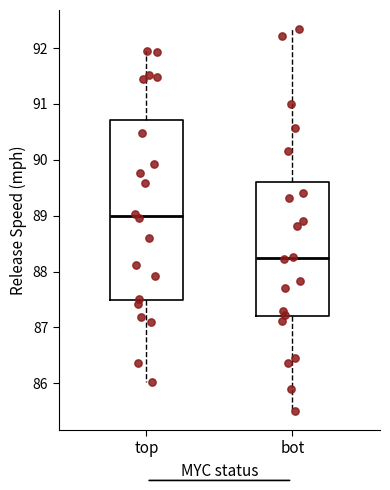

Reading left to right, read every box against the y-axis: the position of its median line, the range the box covers, and the ends of its whiskers. The values are not printed on the chart, so give them approximately, as read against the axis.

top: median 89.0, box 87.5 to 90.7, whiskers 86.0 to 91.9
bot: median 88.2, box 87.2 to 89.6, whiskers 85.5 to 92.3